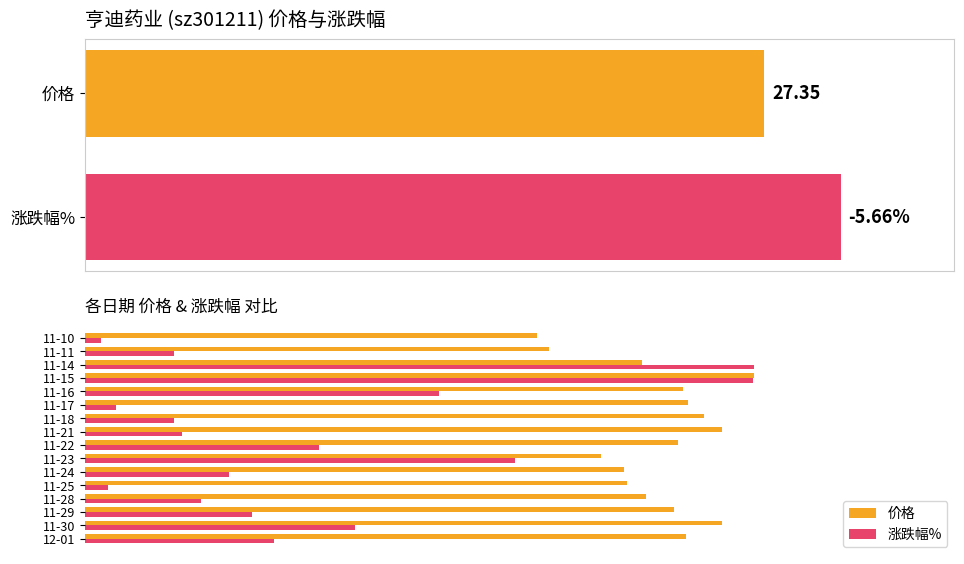

Is it true that 涨跌幅% equals 25.0 at 11-29?

True